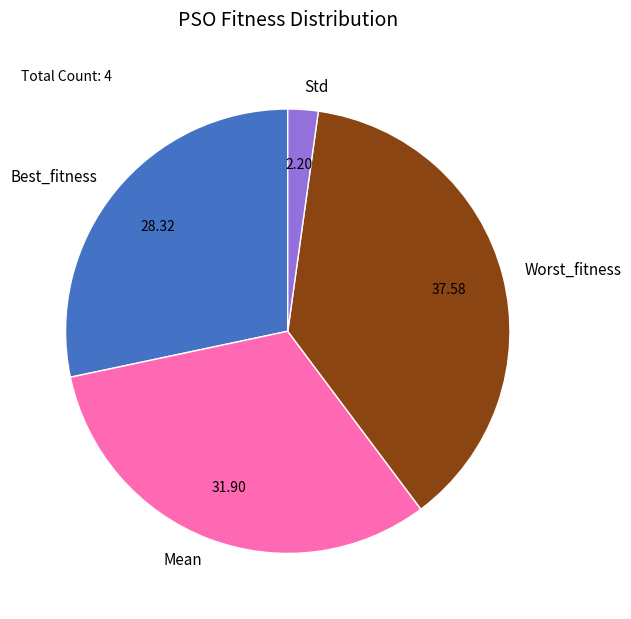

Is Mean the majority of the pie?

No